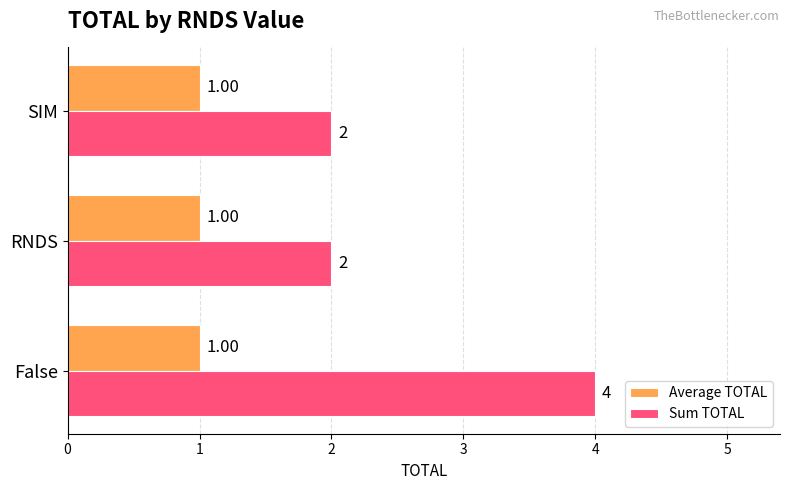

At which category is the sum across all series the highest?

False